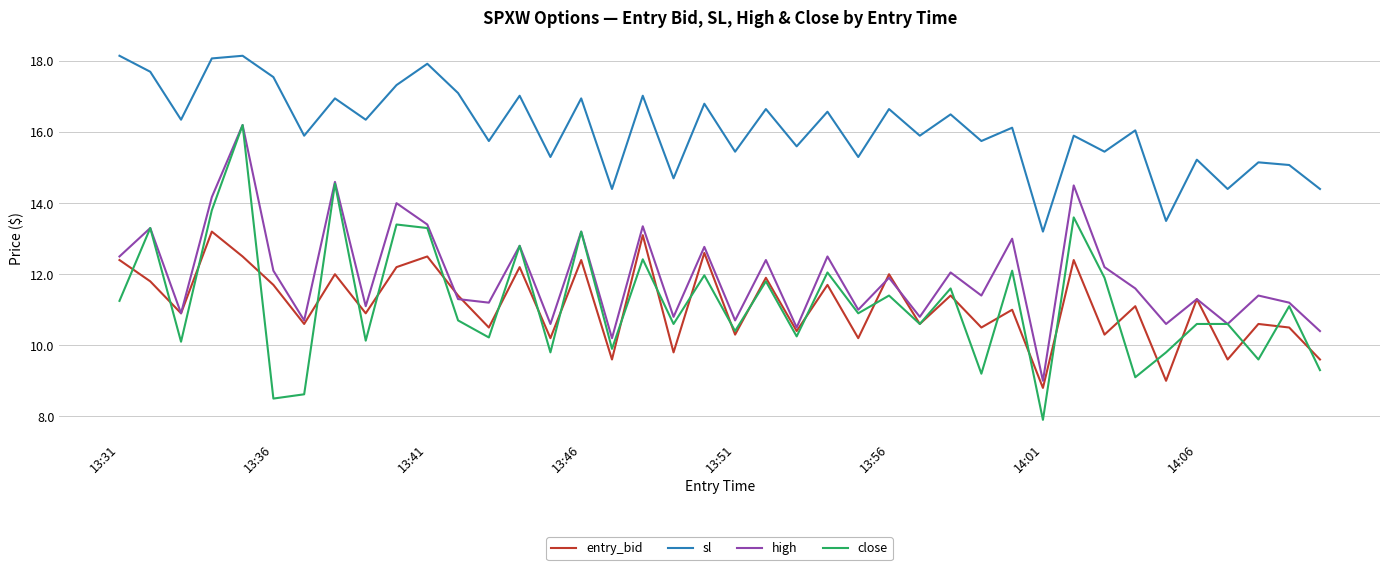

True or false: entry_bid and sl intersect in this chart.

False